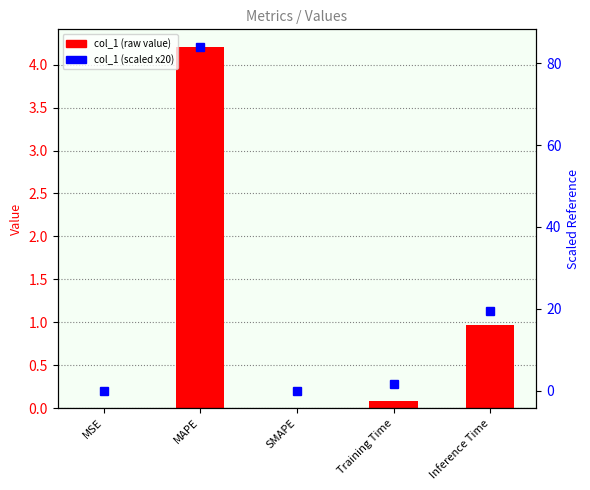

What position from the left is MSE?

1